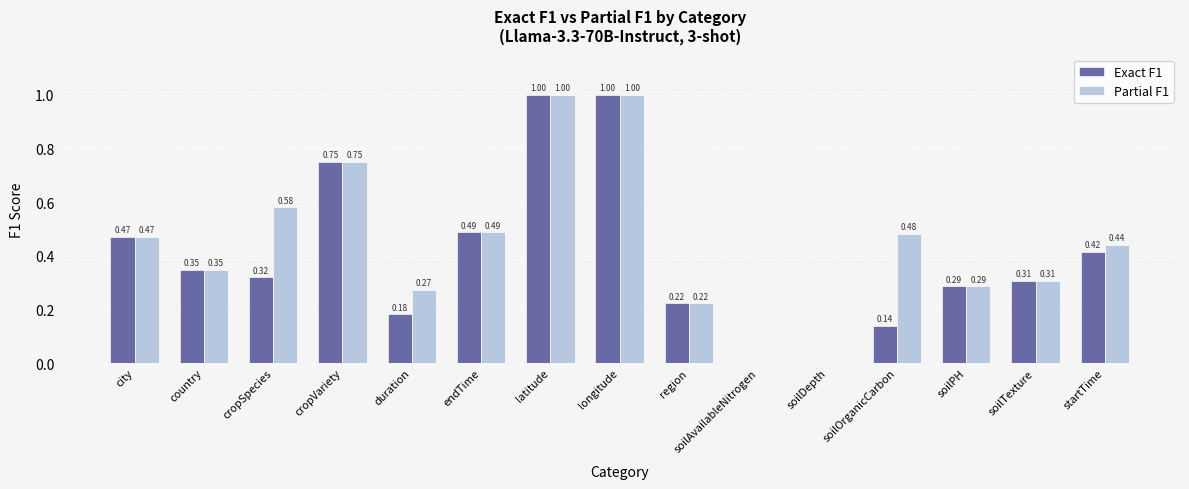

What is the sum of all Exact F1 values?

5.9